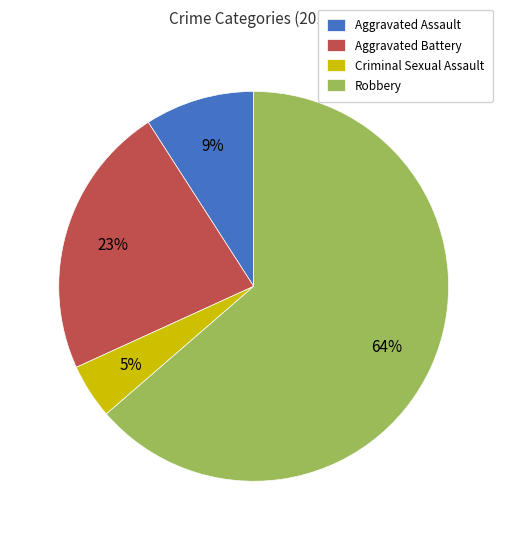

To the nearest percent, what portion does Criminal Sexual Assault represent?

5%